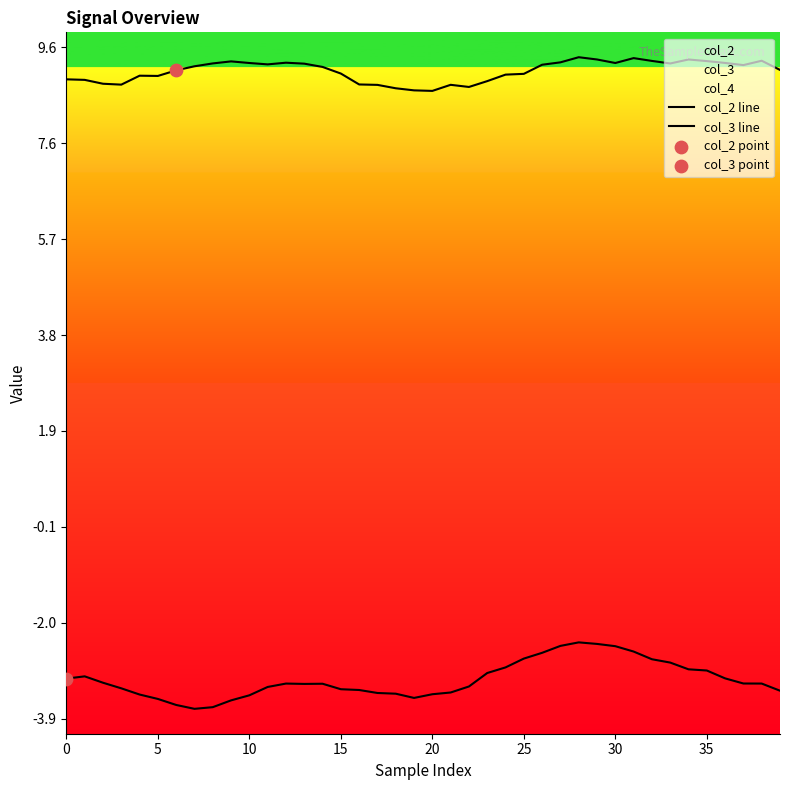

Which series has the largest total across all categories?

col_2 line